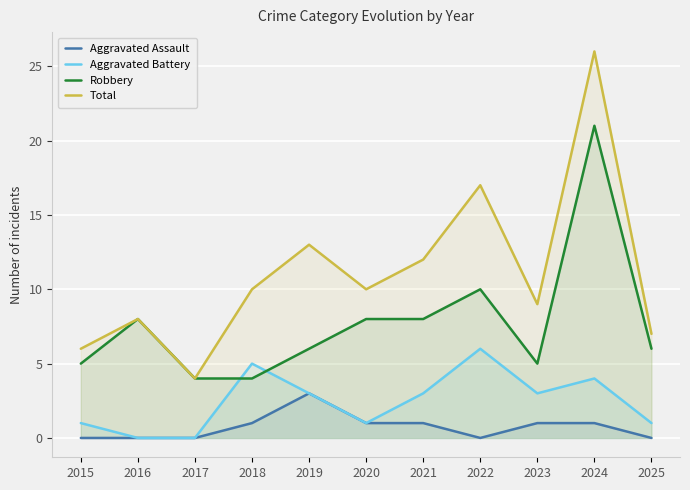

How many data points in Robbery are above 6?

5